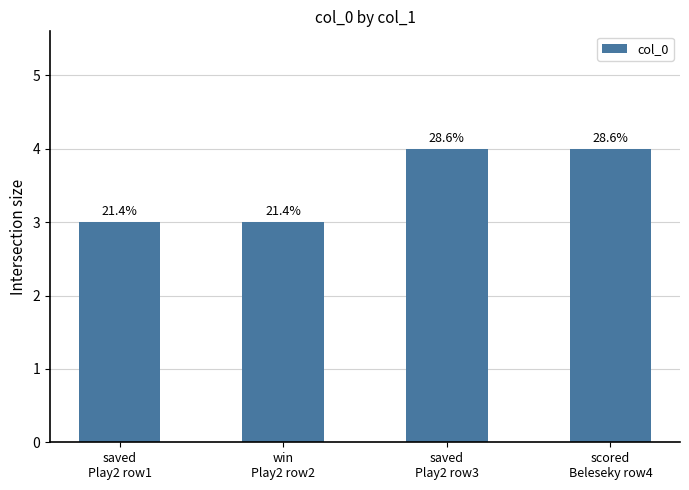

At which label is the value closest to 3?

saved
Play2 row1